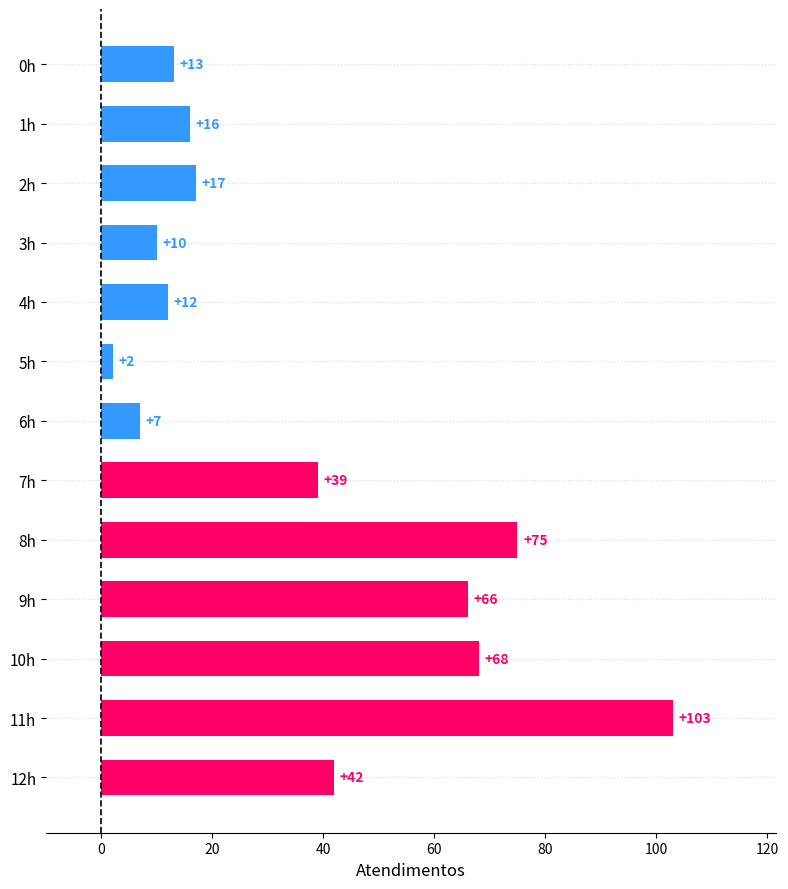

What is the ratio of the value at 0h to the value at 1h?

0.8